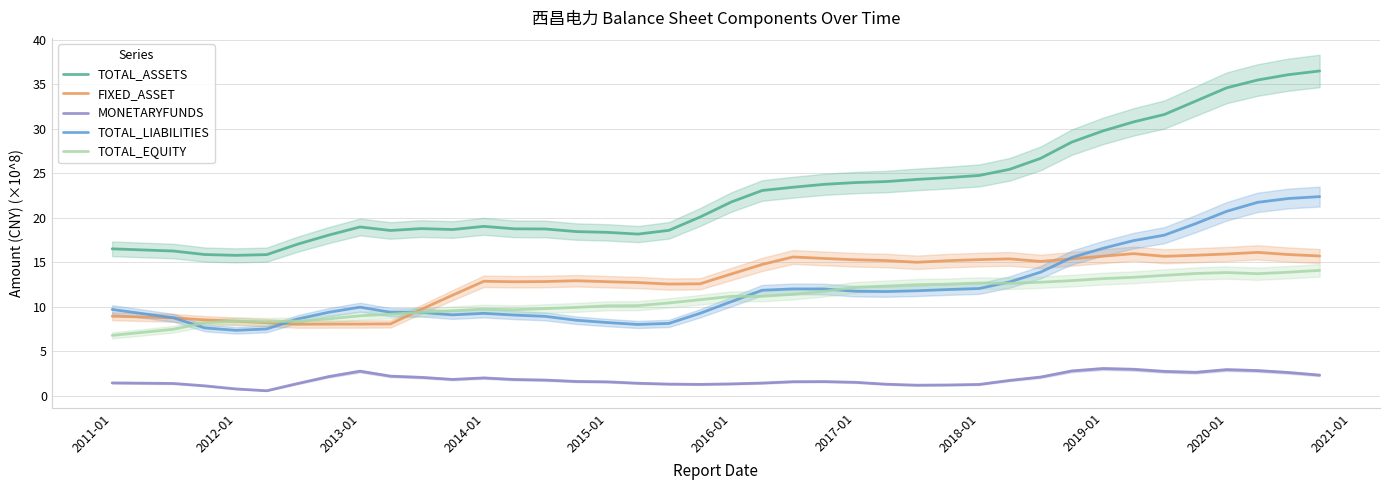

True or false: TOTAL_LIABILITIES and TOTAL_EQUITY cross at least once.

True